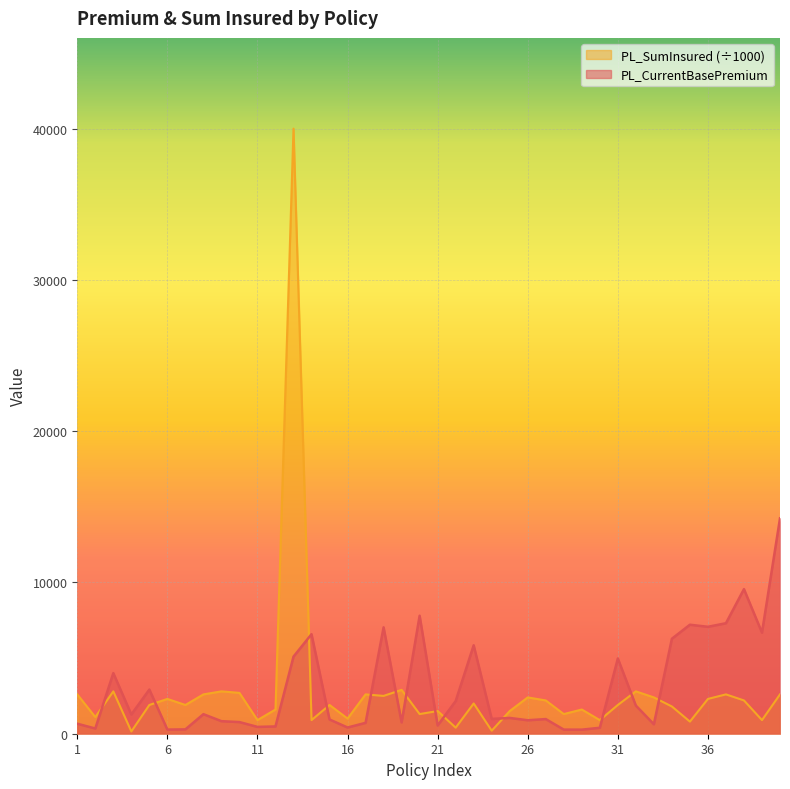

What is the difference between the maximum and minimum values in the PL_SumInsured series?

39850.0